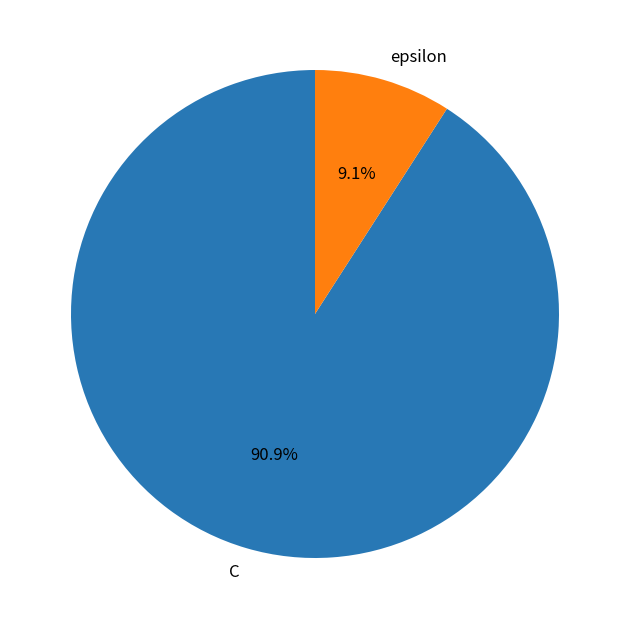

How many segments does this pie chart have?

2